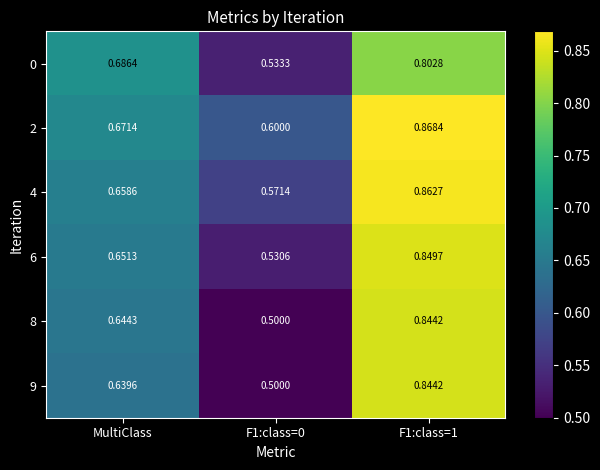

Is the value of 8 at F1:class=0 greater than the value of 4 at MultiClass?

No